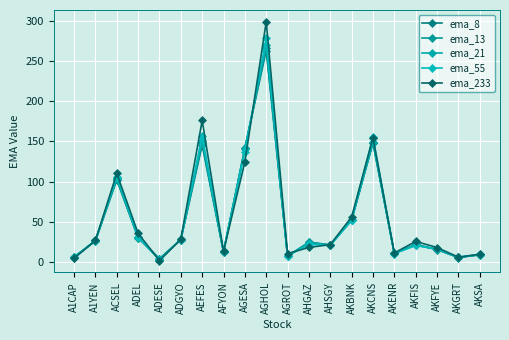

Is it true that ema_8 equals 53.1 at AKBNK?

True